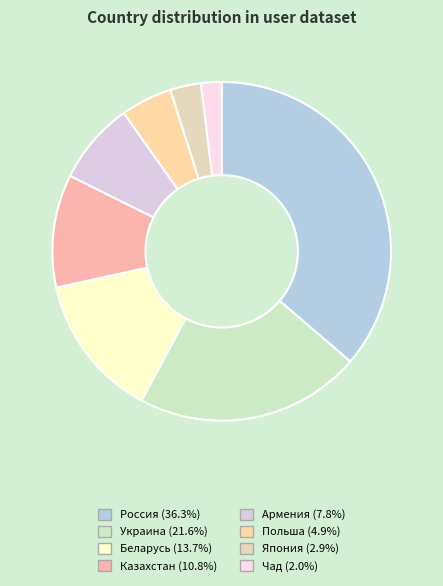

Count the number of slices in the pie.

8